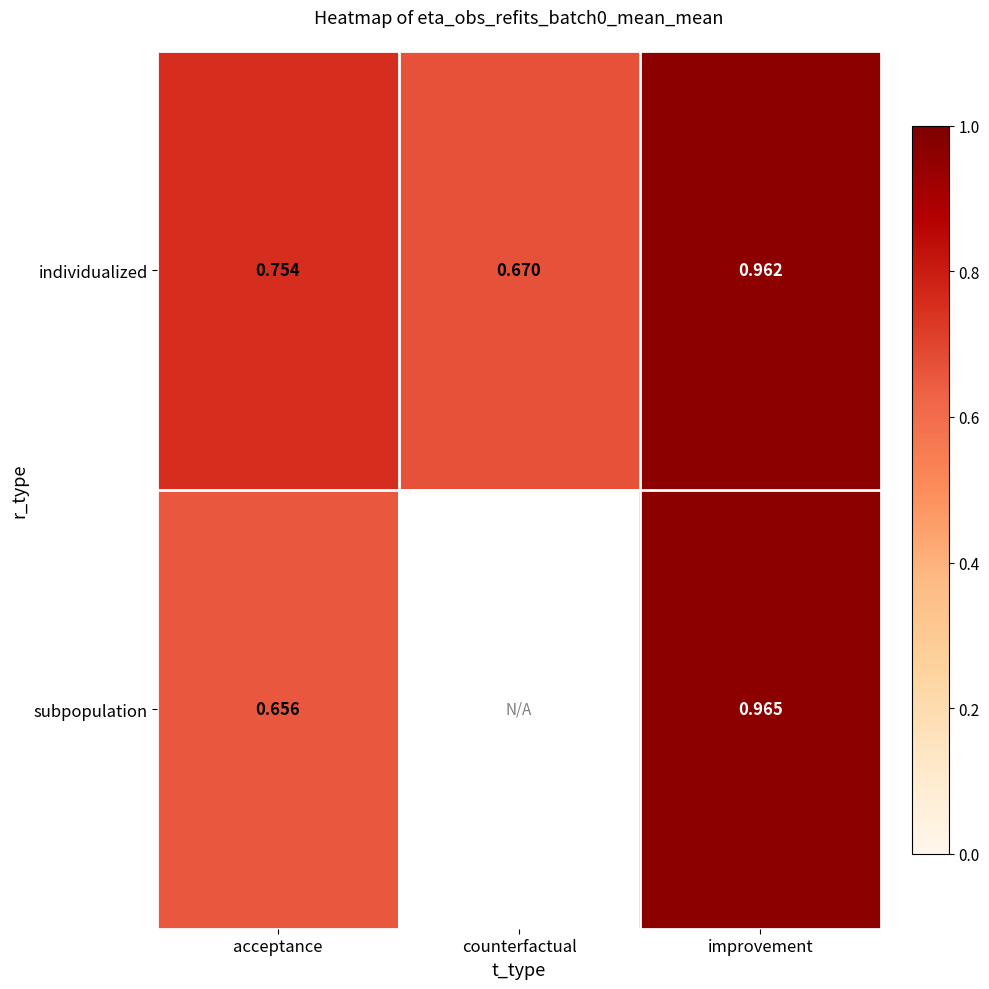

At acceptance, list the series in order from smallest to largest.

subpopulation, individualized